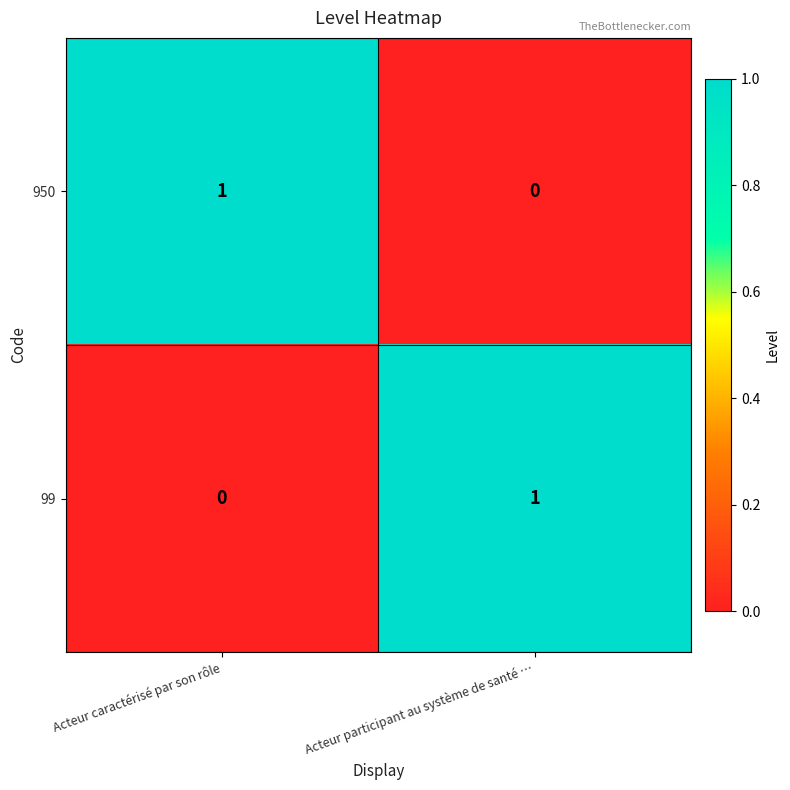

List the labels in order of 99 value, smallest first.

Acteur caractérisé par son rôle, Acteur participant au système de santé …